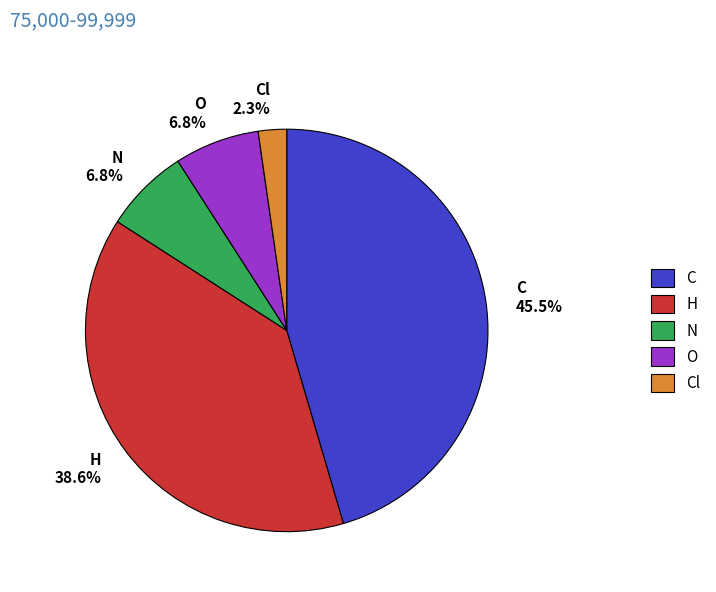

Does Cl represent more than half of the total?

No